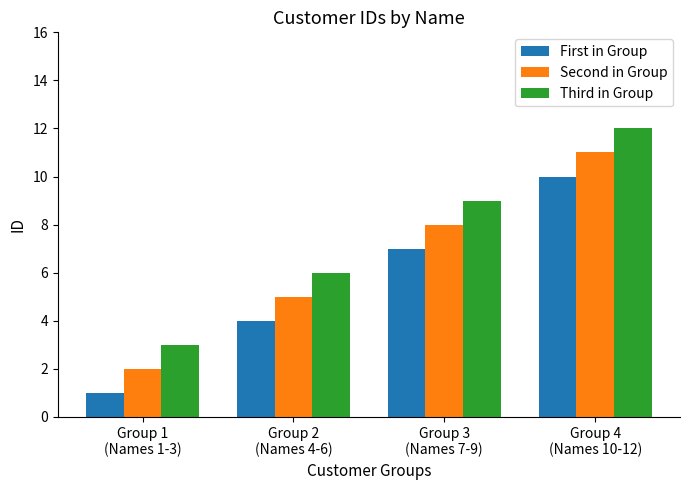

What are all the series names shown in the legend?

First in Group, Second in Group, Third in Group